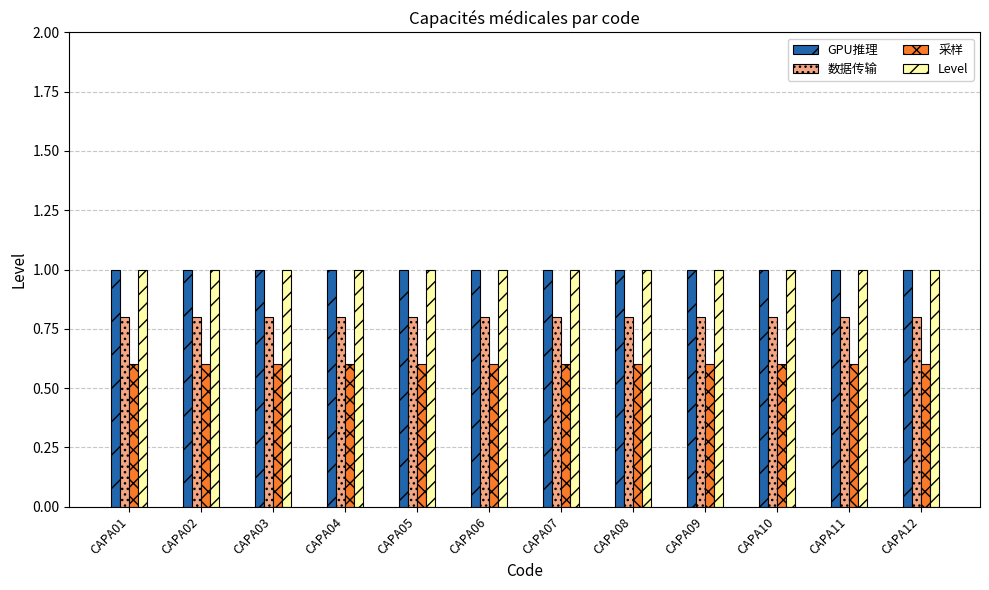

Reading right to left, list all the values displayed in this chart.

GPU推理: 1.0	1.0	1.0	1.0	1.0	1.0	1.0	1.0	1.0	1.0	1.0	1.0
数据传输: 0.8	0.8	0.8	0.8	0.8	0.8	0.8	0.8	0.8	0.8	0.8	0.8
采样: 0.6	0.6	0.6	0.6	0.6	0.6	0.6	0.6	0.6	0.6	0.6	0.6
Level: 1.0	1.0	1.0	1.0	1.0	1.0	1.0	1.0	1.0	1.0	1.0	1.0